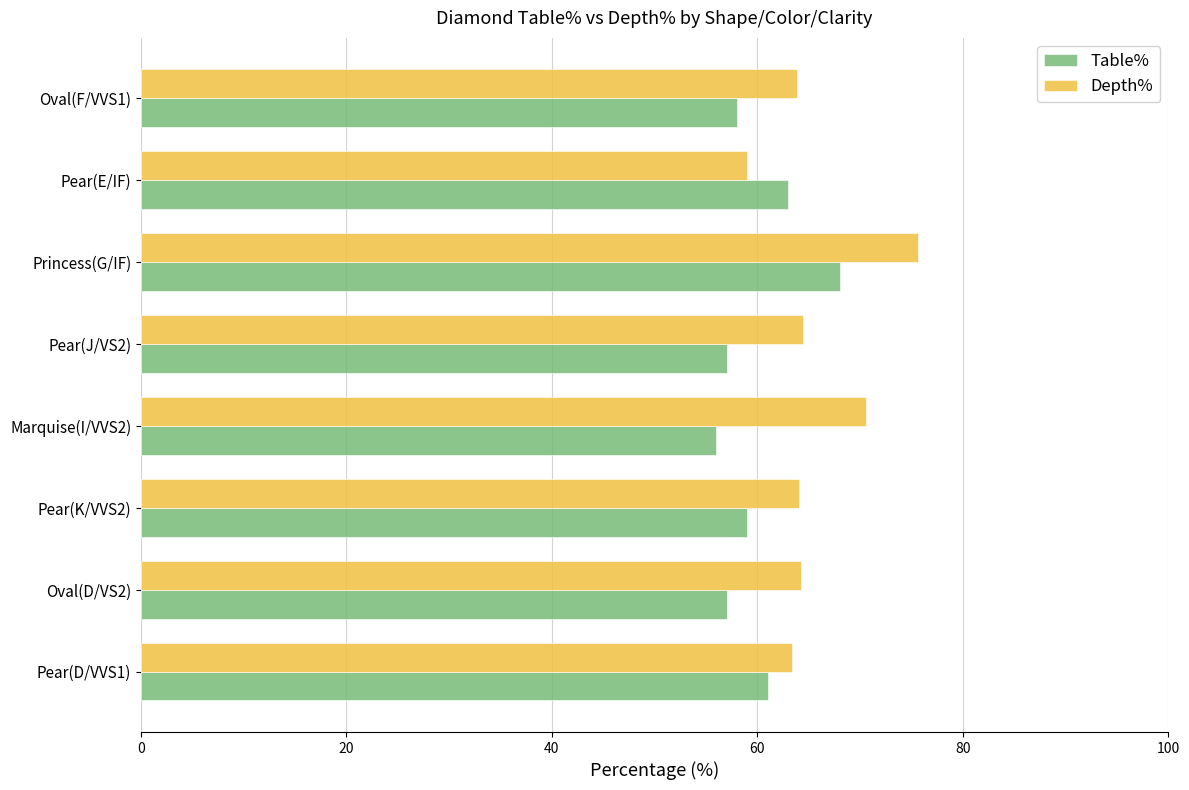

What is the difference between the second highest and minimum values in the Depth% series?

11.6